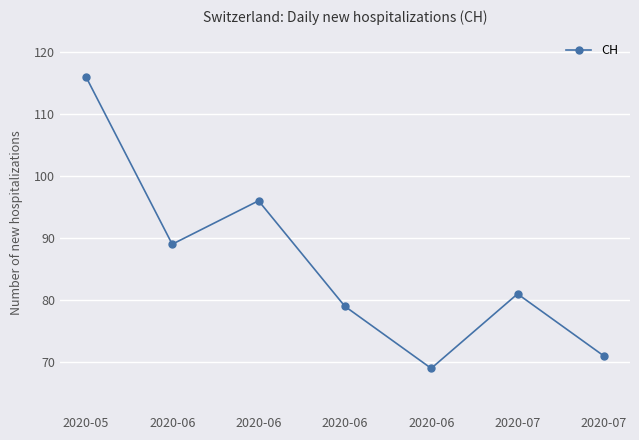

Count the number of categories in the chart.

7